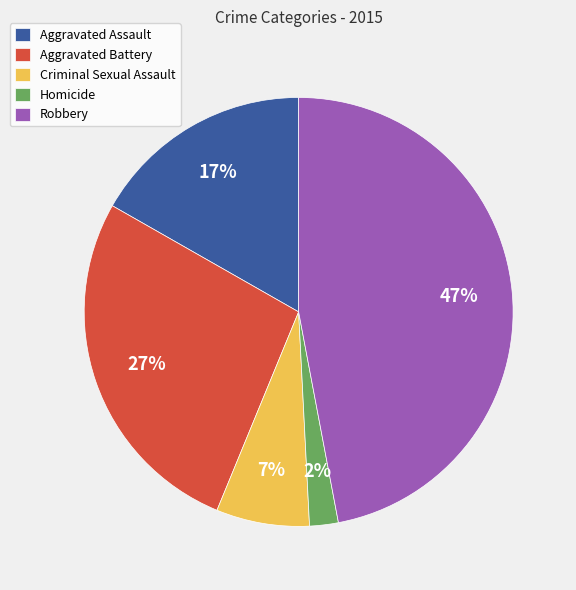

To the nearest percent, what percentage of the pie is Aggravated Assault?

17%